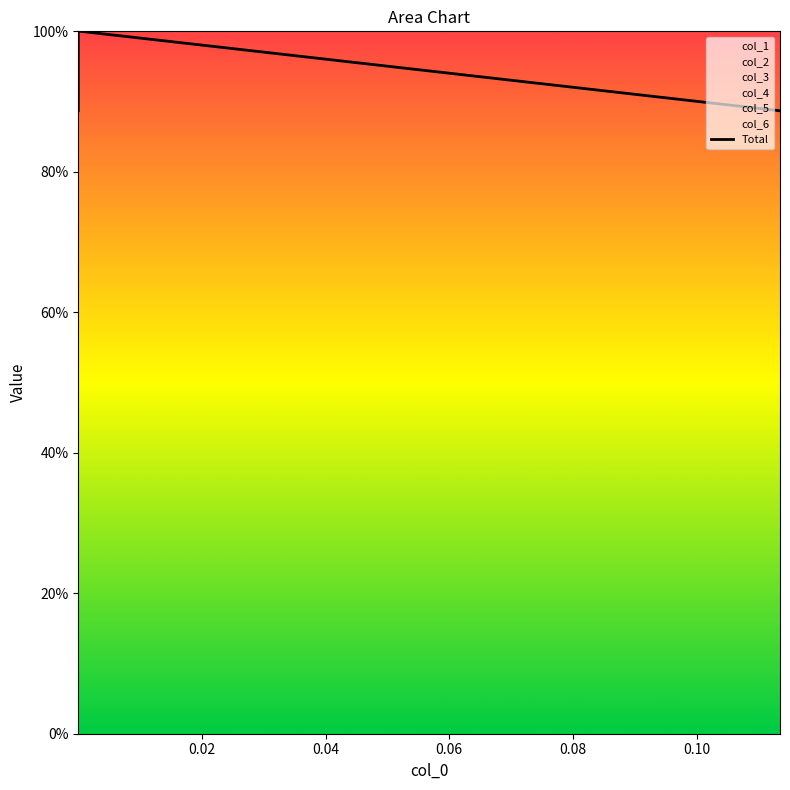

The value at 0.06 is 0.4. True or false?

False